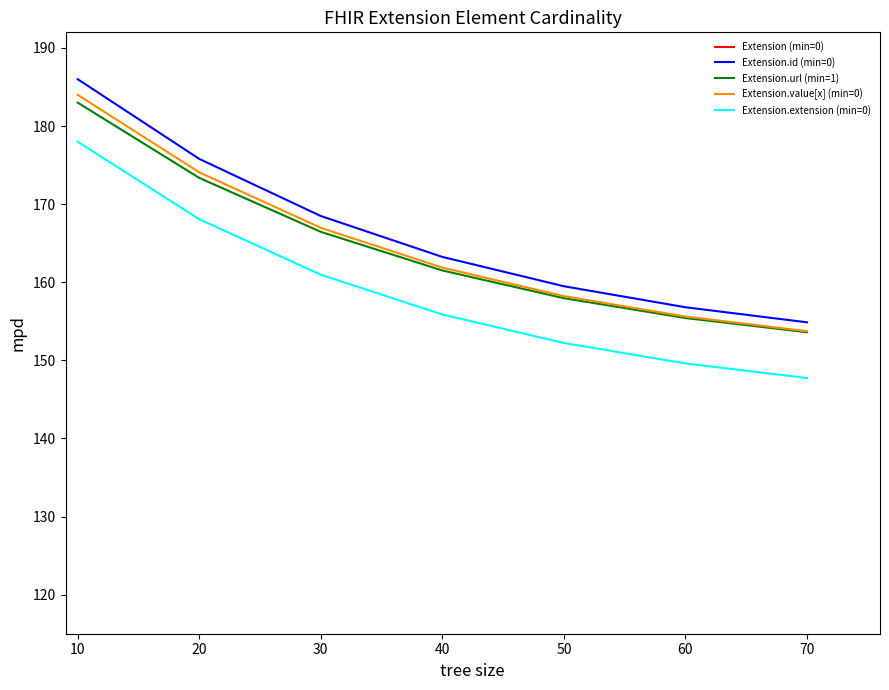

Reading left to right, transcribe all the data shown in this chart.

Extension (min=0): 2184.0	2173.2	2165.5	2160.0	2156.0	2153.2	2151.1
Extension.id (min=0): 186.0	175.8	168.5	163.2	159.5	156.8	154.9
Extension.url (min=1): 183.0	173.4	166.5	161.5	158.0	155.4	153.6
Extension.value[x] (min=0): 184.0	174.1	167.0	161.9	158.2	155.6	153.7
Extension.extension (min=0): 178.0	168.1	161.0	155.9	152.2	149.6	147.7